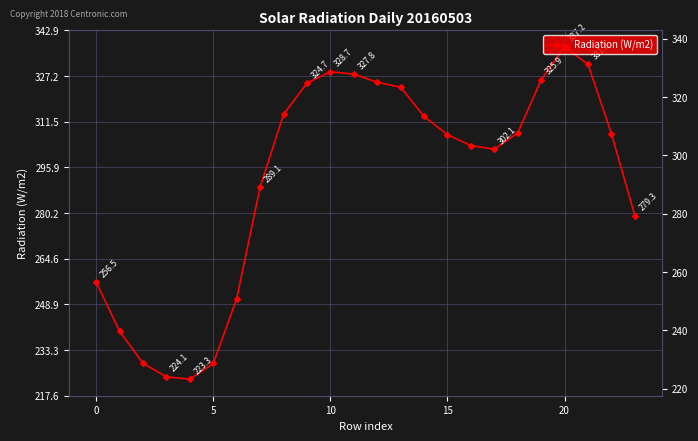

Reading left to right, list all the values displayed in this chart.

256.5	239.7	228.7	224.1	223.3	228.7	250.9	289.1	314.1	324.7	328.7	327.8	325.1	323.3	313.4	307.1	303.4	302.1	307.7	325.9	337.2	331.2	307.4	279.3